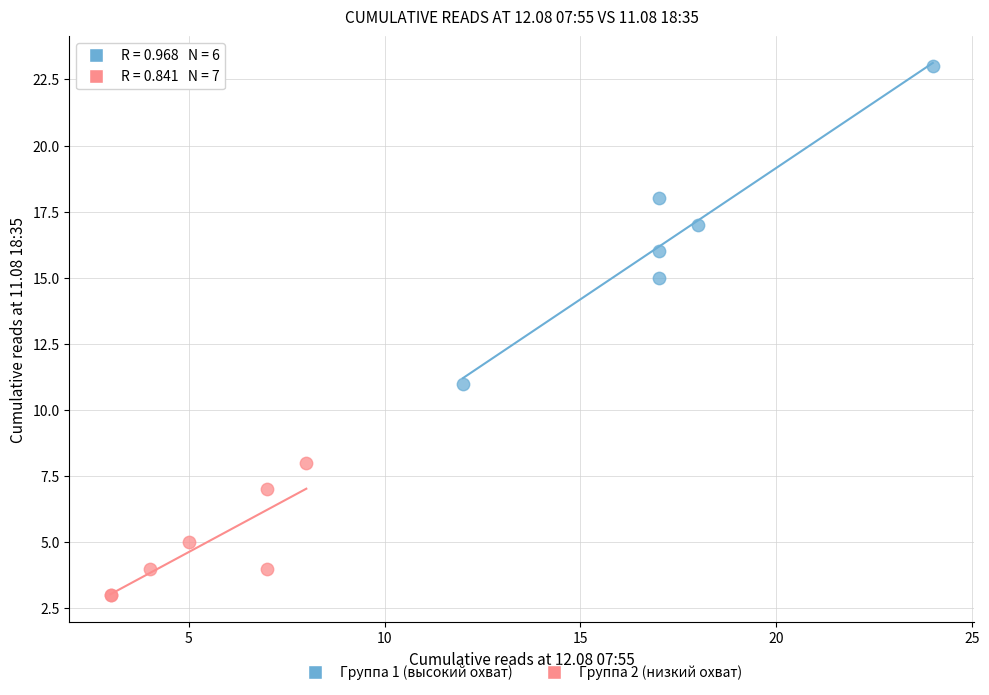

Which series contains the highest Y value?

Группа 1 (высокий охват)